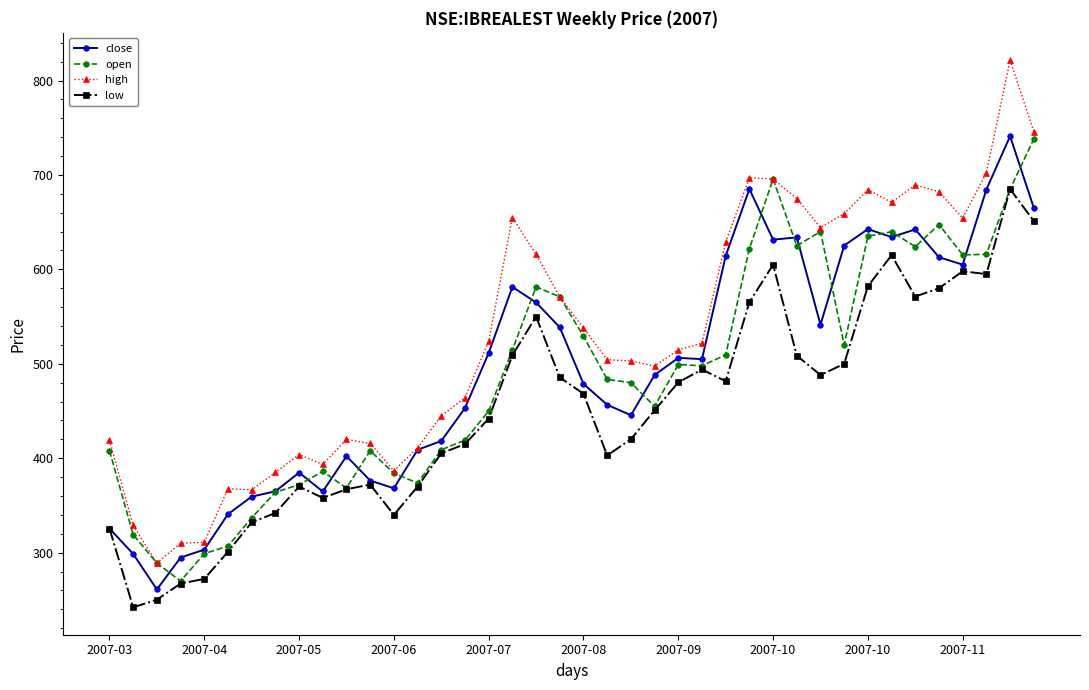

What is the value of the low point at the 11th from the left?

367.1